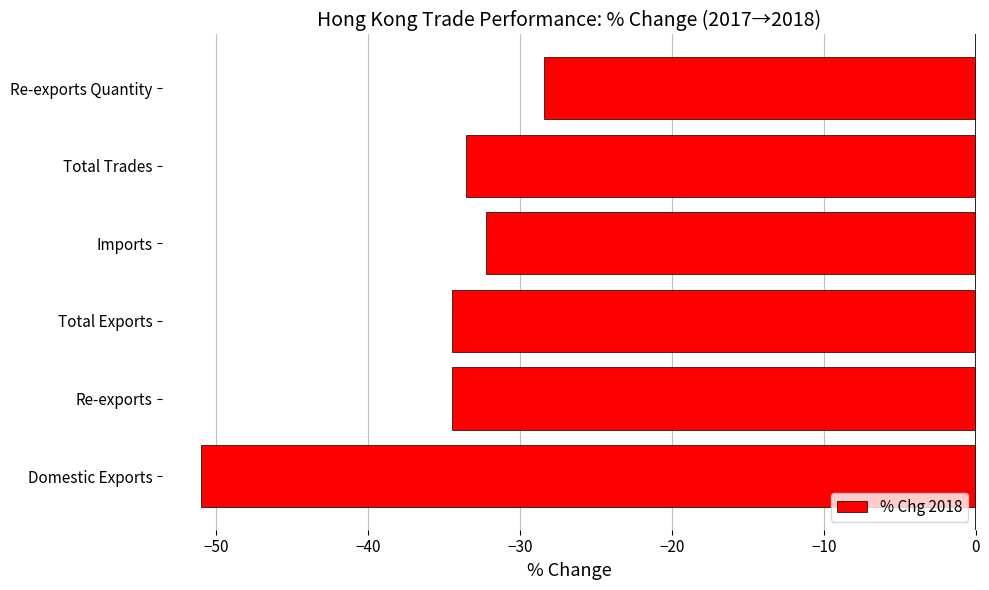

Reading bottom to top, extract all data points from this chart.

Domestic Exports=-51.0	Re-exports=-34.5	Total Exports=-34.5	Imports=-32.3	Total Trades=-33.6	Re-exports Quantity=-28.4